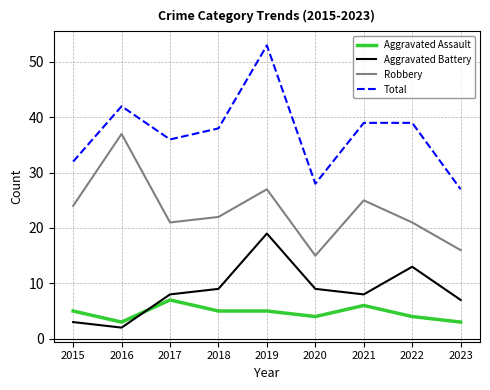

How many lines are shown in the chart?

4